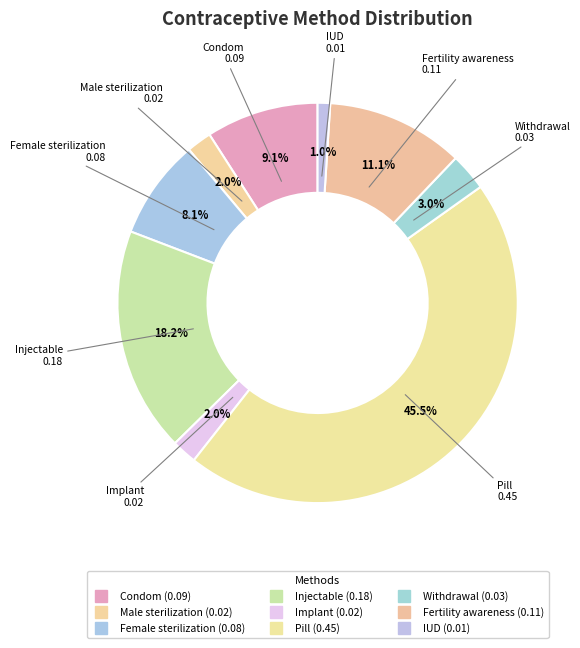

How many slices are in this pie chart?

9